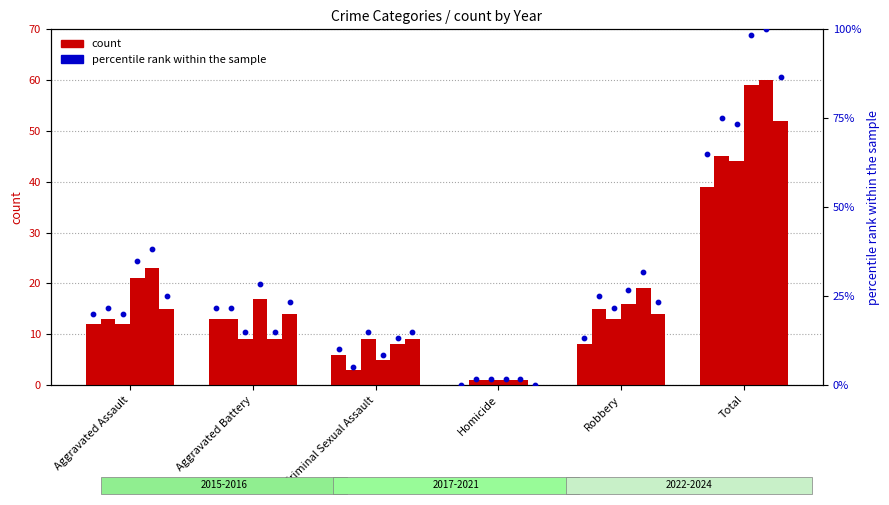

At how many categories does at least one series exceed 16?

4